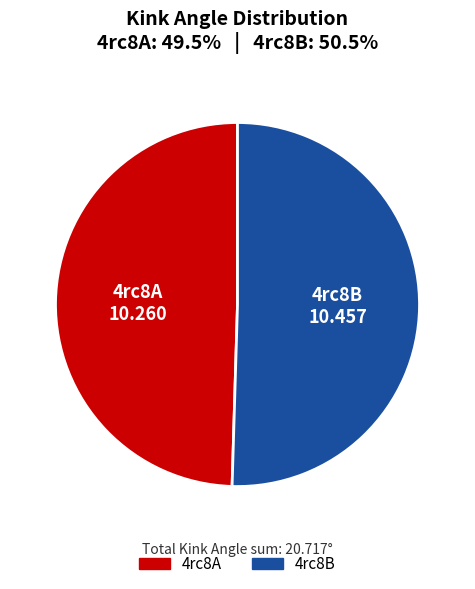

Which has a higher value, 4rc8A or 4rc8B?

4rc8B